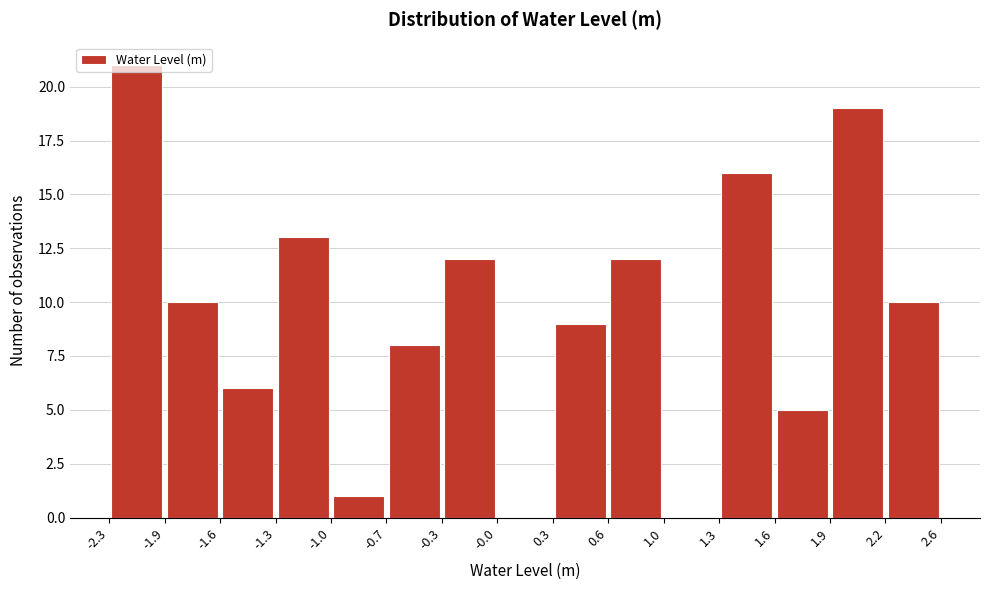

Which range on the x-axis has the tallest bar?

-2.3 to -1.9